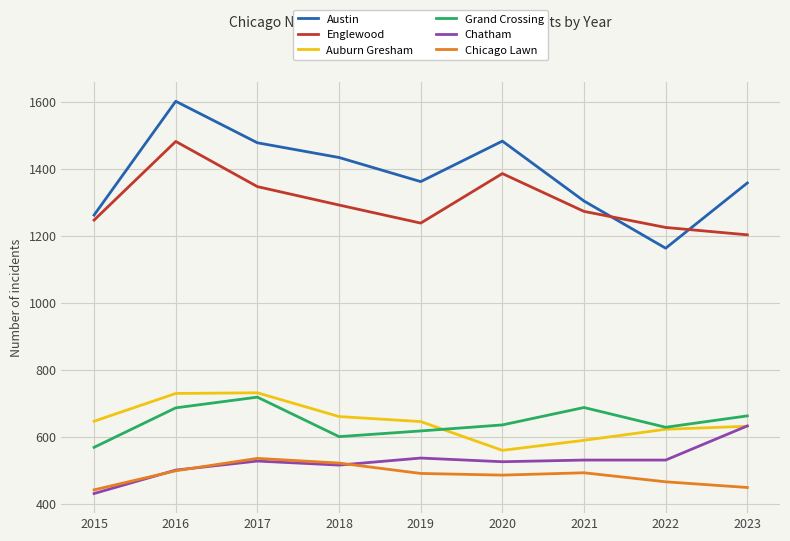

Is this an area chart (filled region under the line)?

No